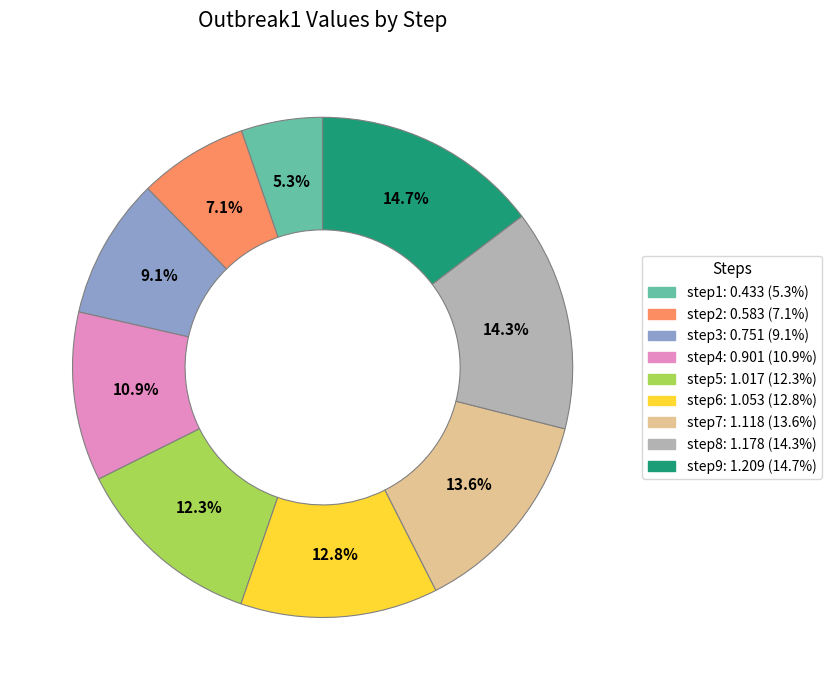

To the nearest percent, what percentage of the pie is step6?

13%